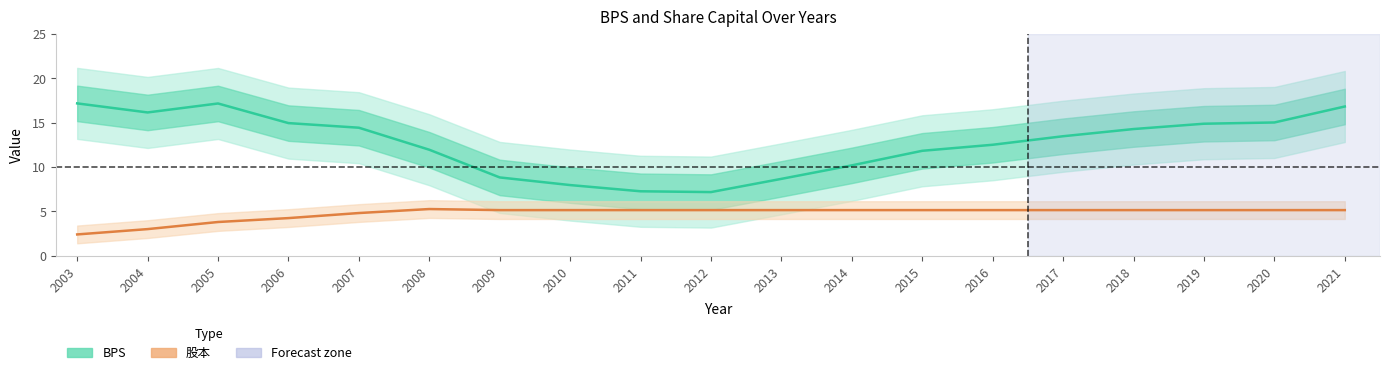

True or false: BPS and 股本 intersect in this chart.

False